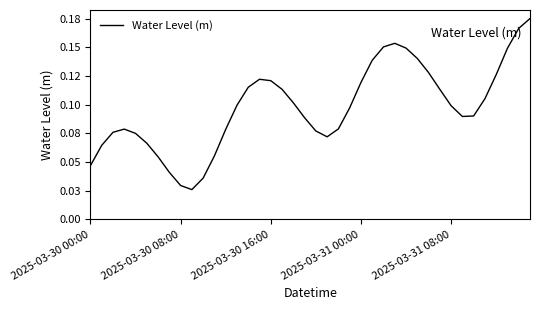

At which label is the value closest to 0?

9